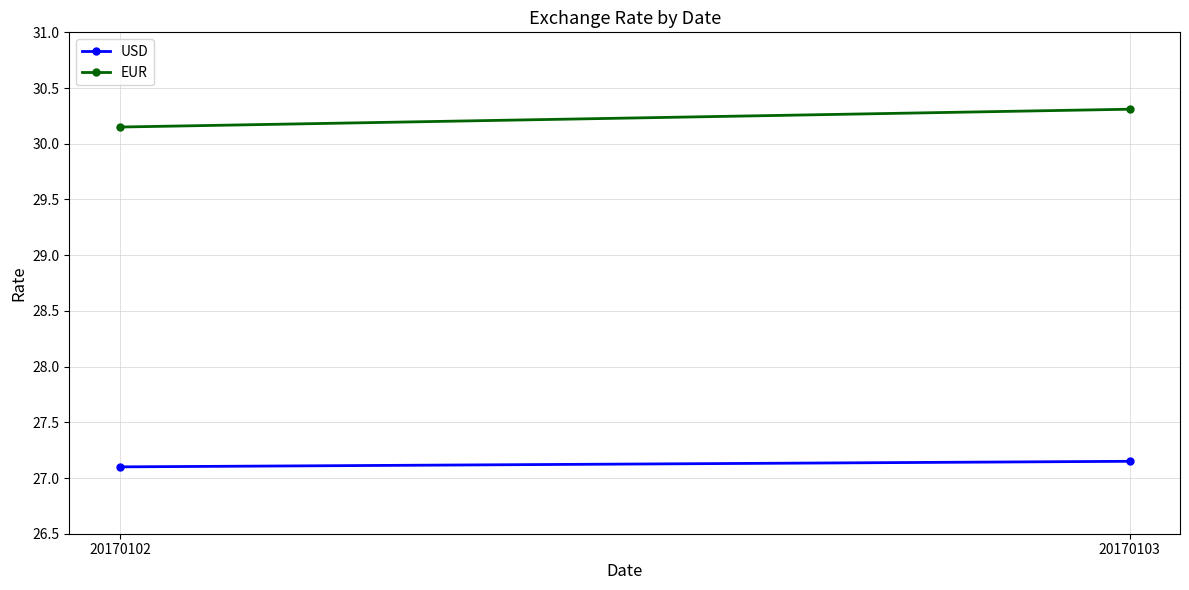

Is this an area chart (filled region under the line)?

No